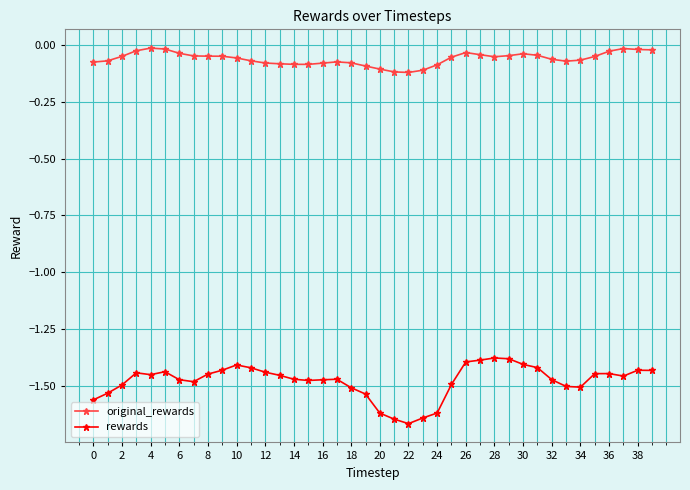

True or false: original_rewards and rewards intersect in this chart.

False